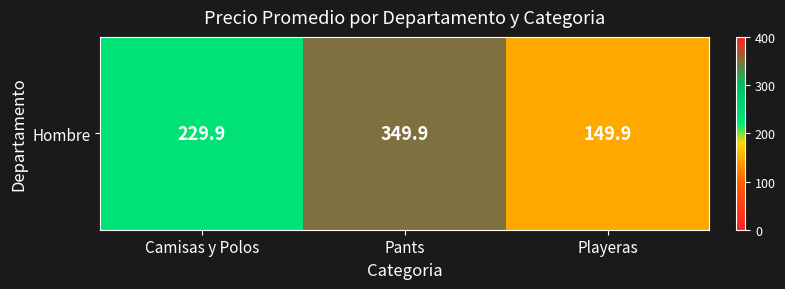

At which label does the data first exceed 229?

Camisas y Polos